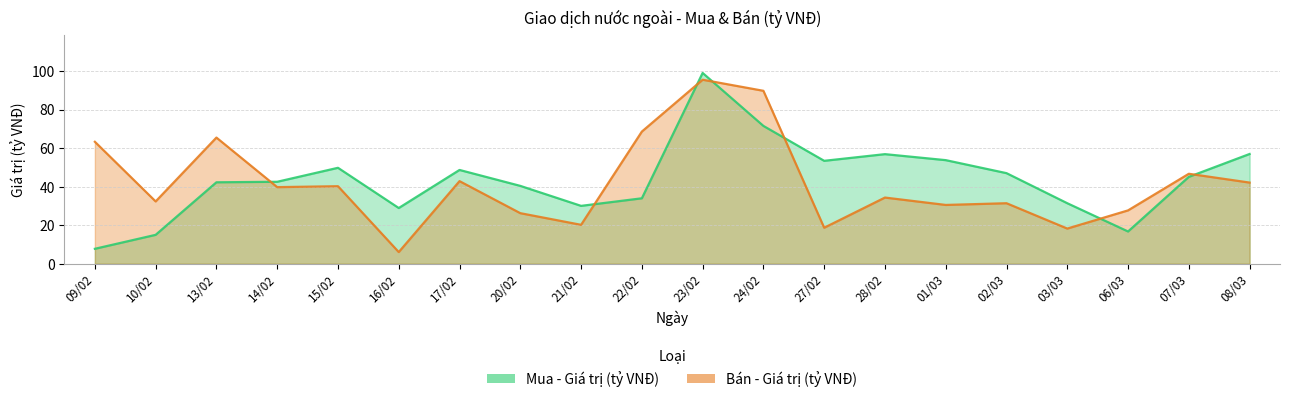

Is the value of Mua - Giá trị (tỷ VNĐ) at 28/02 greater than the value of Bán - Giá trị (tỷ VNĐ) at 13/02?

No